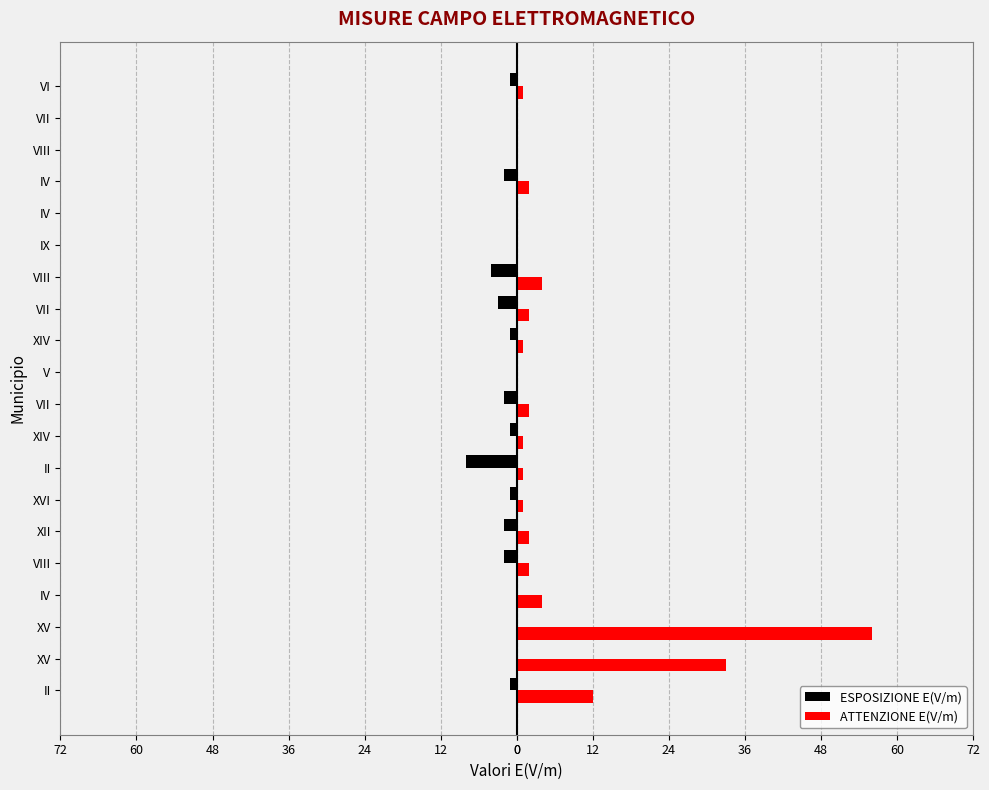

What are all the series names shown in the legend?

ESPOSIZIONE E(V/m), ATTENZIONE E(V/m)